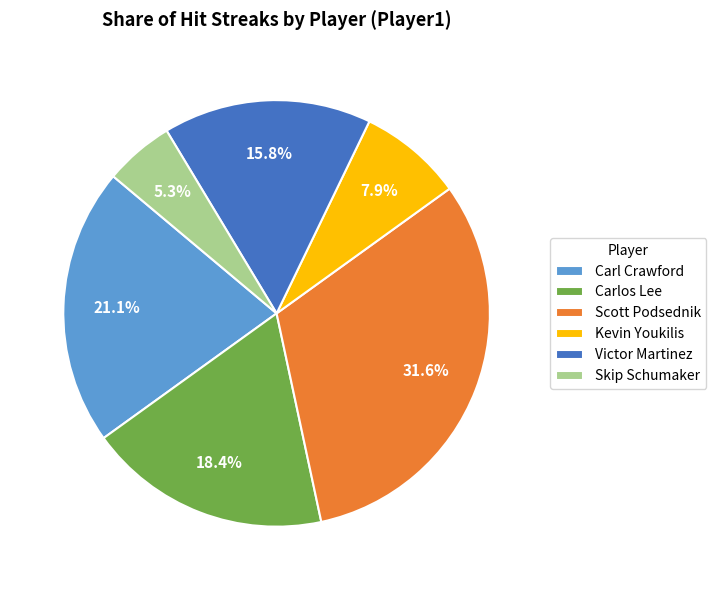

To the nearest percent, what is the combined percentage of Victor Martinez and Kevin Youkilis?

24%